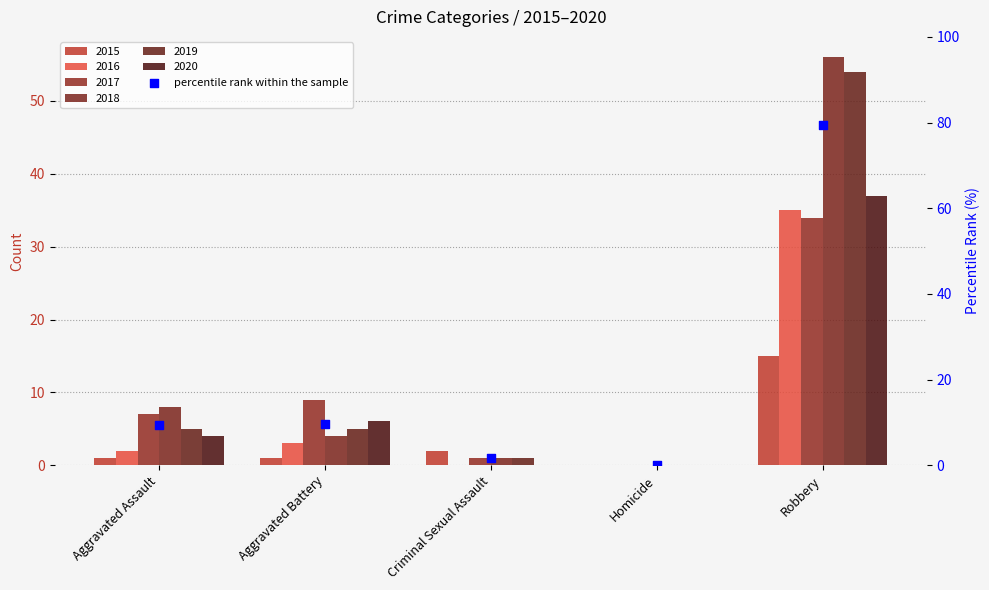

What is the change in value from Aggravated Assault to Robbery?

+70.1